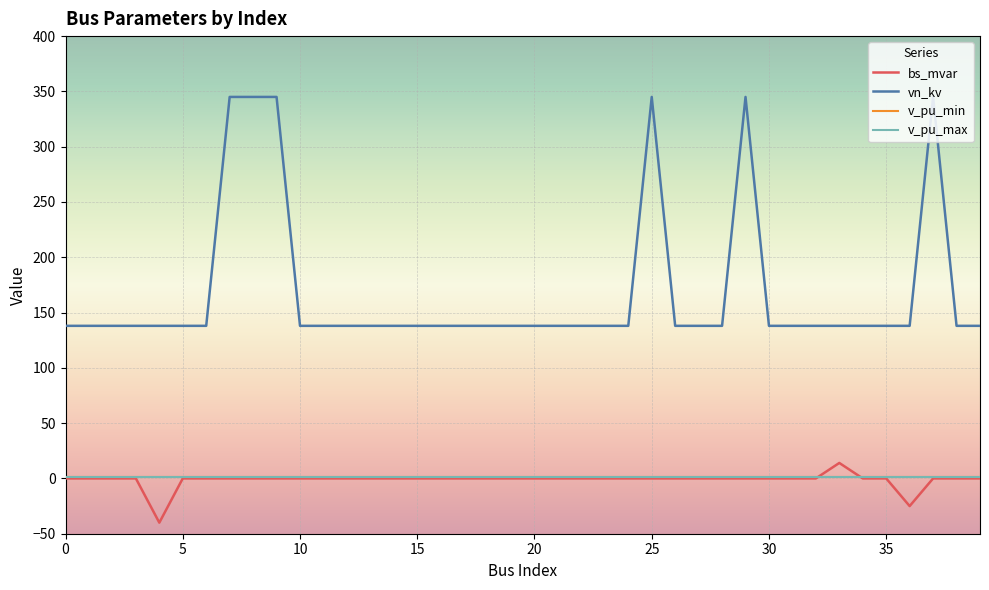

True or false: vn_kv and bs_mvar intersect in this chart.

False